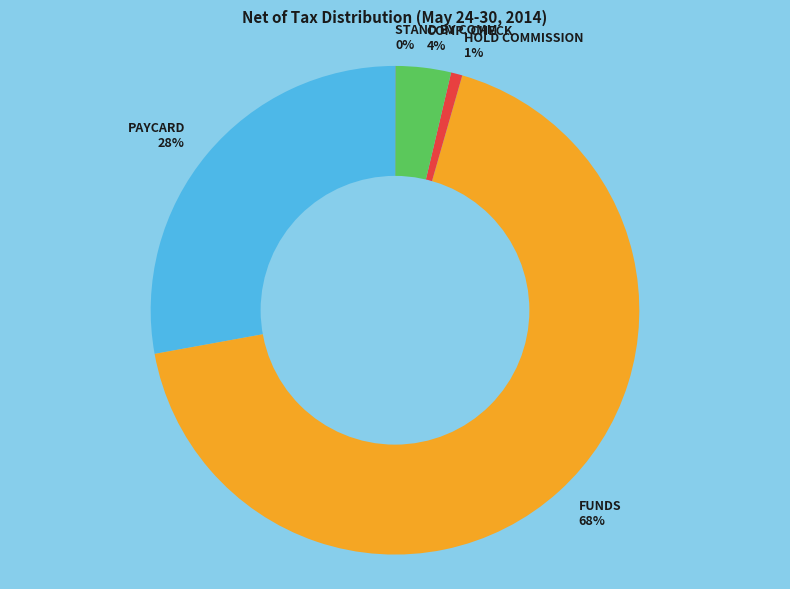

Which slice represents more than half of the pie?

FUNDS